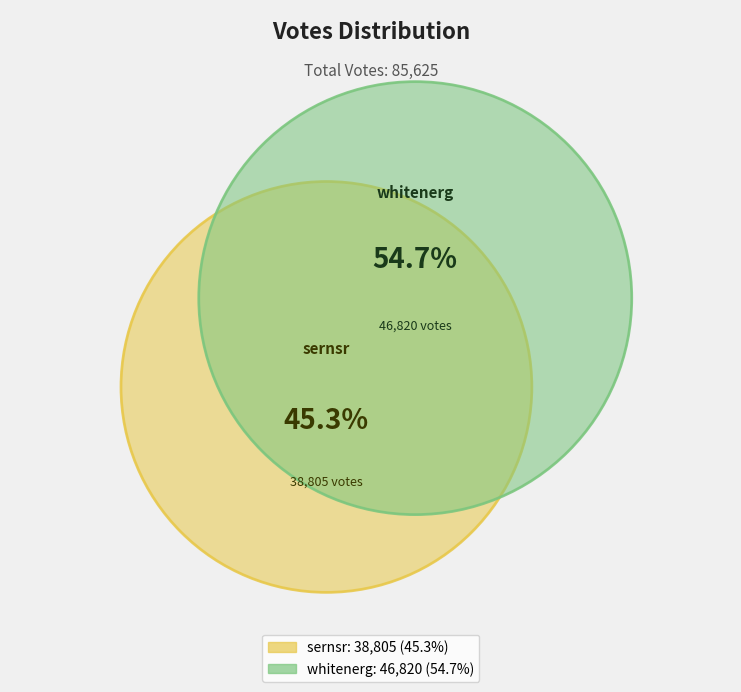

What percentage is the sernsr slice, to the nearest percent?

45%